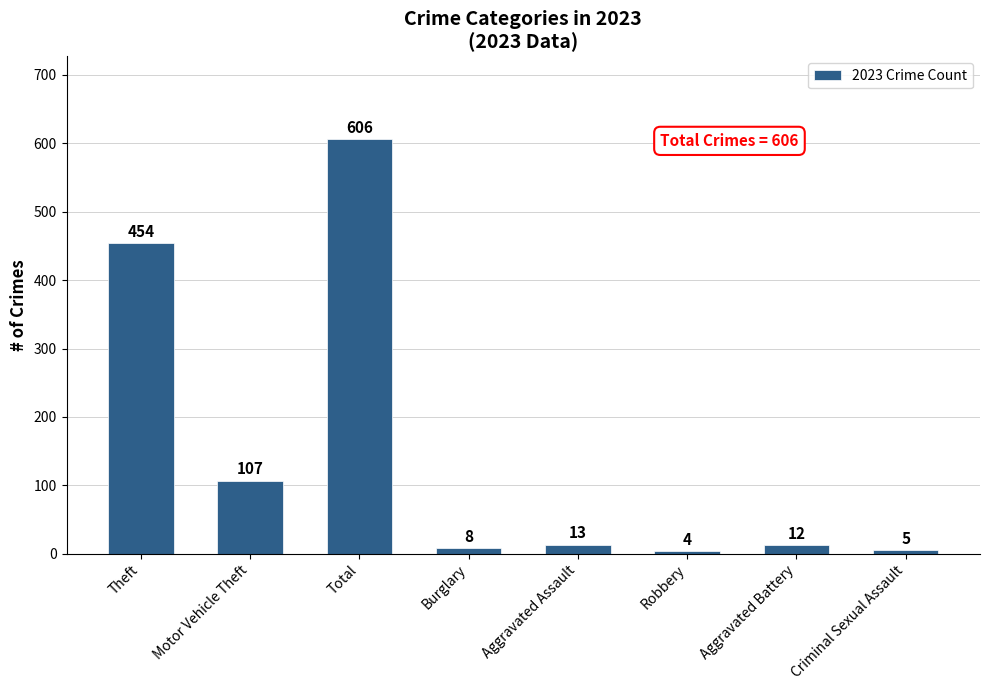

What is the value of the 5th bar from the left?

13